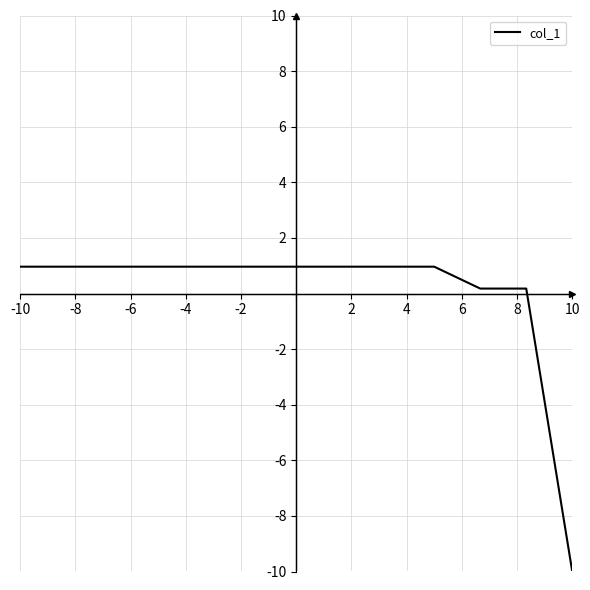

What is the minimum value shown in the chart?

-10.0